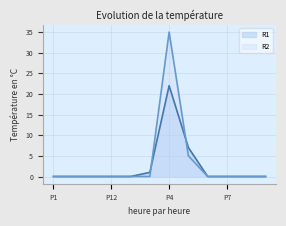

In R1, how many points are higher than both neighbors (excluding endpoints)?

1